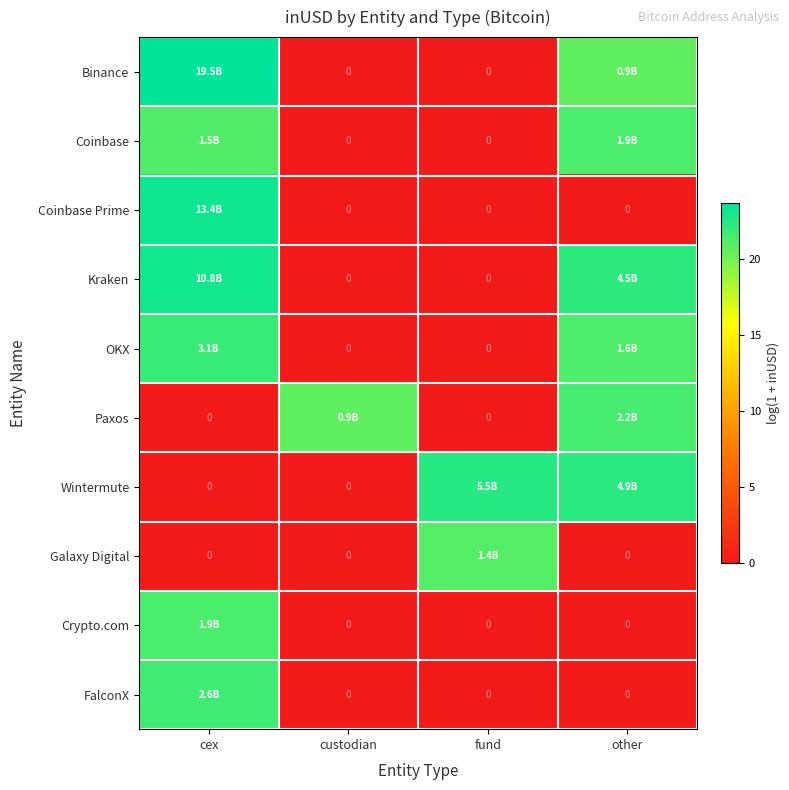

List the labels in order of Coinbase Prime value, smallest first.

custodian, fund, other, cex